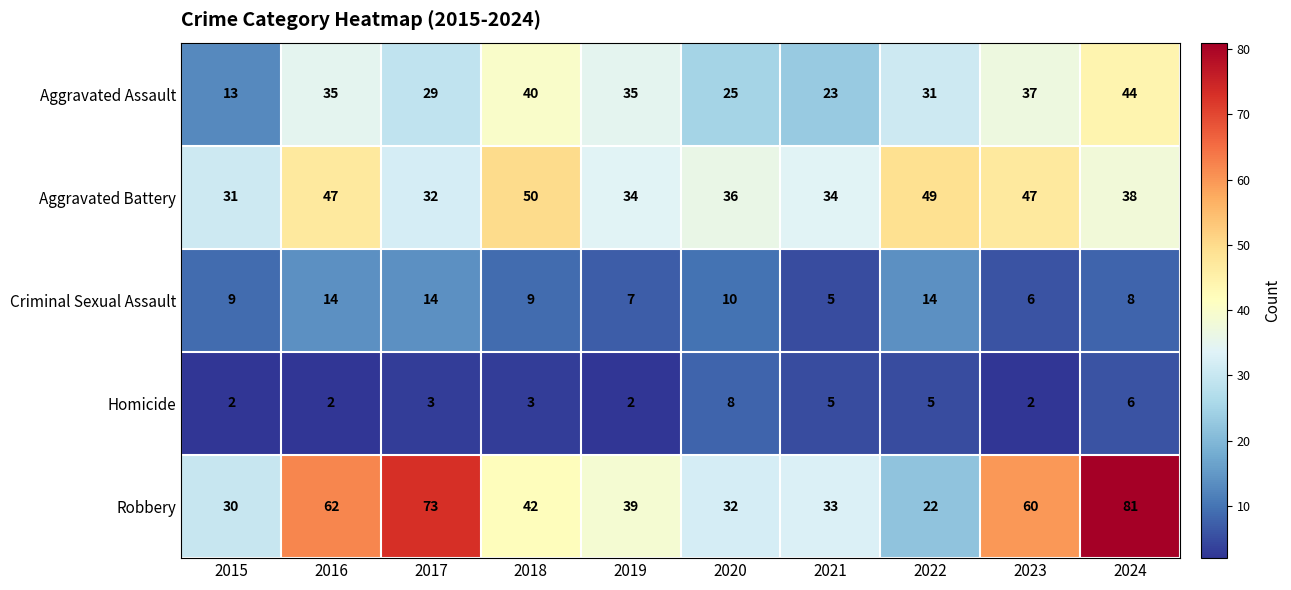

What is the difference between the highest and lowest values at 2019?

37